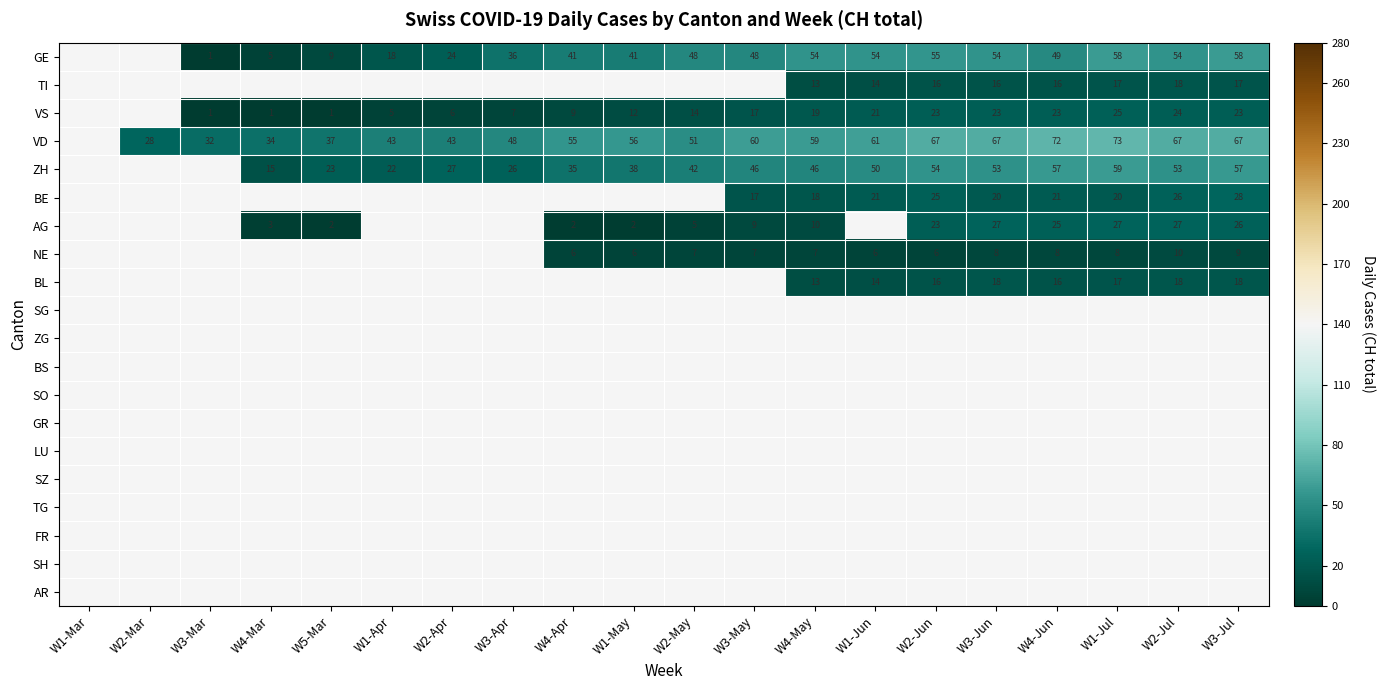

What is the sum of the VS values at W4-Jun and W1-Jun?

44